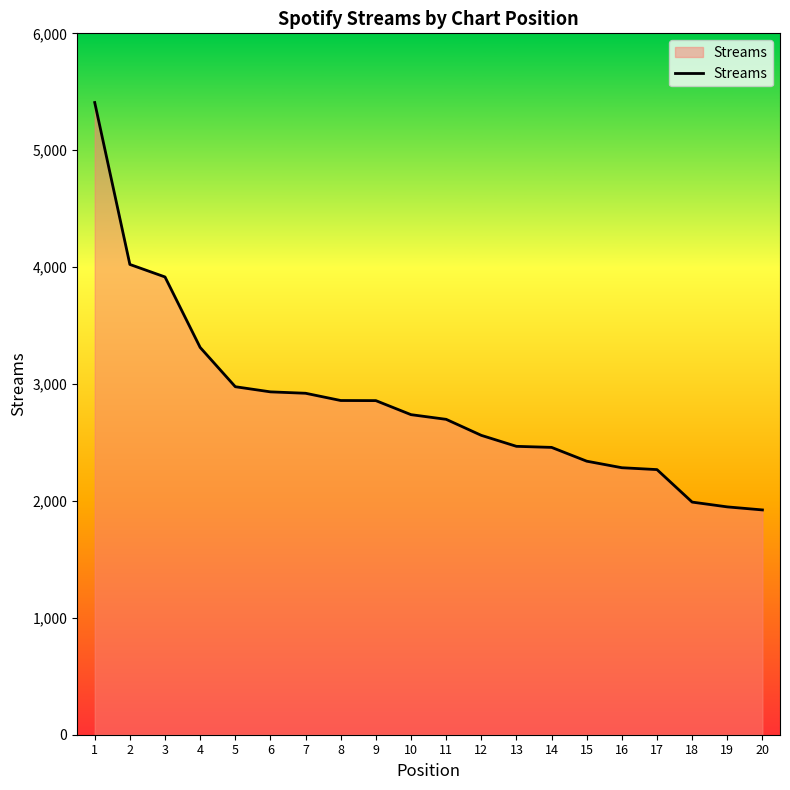

At which label does the data first exceed 2738?

1